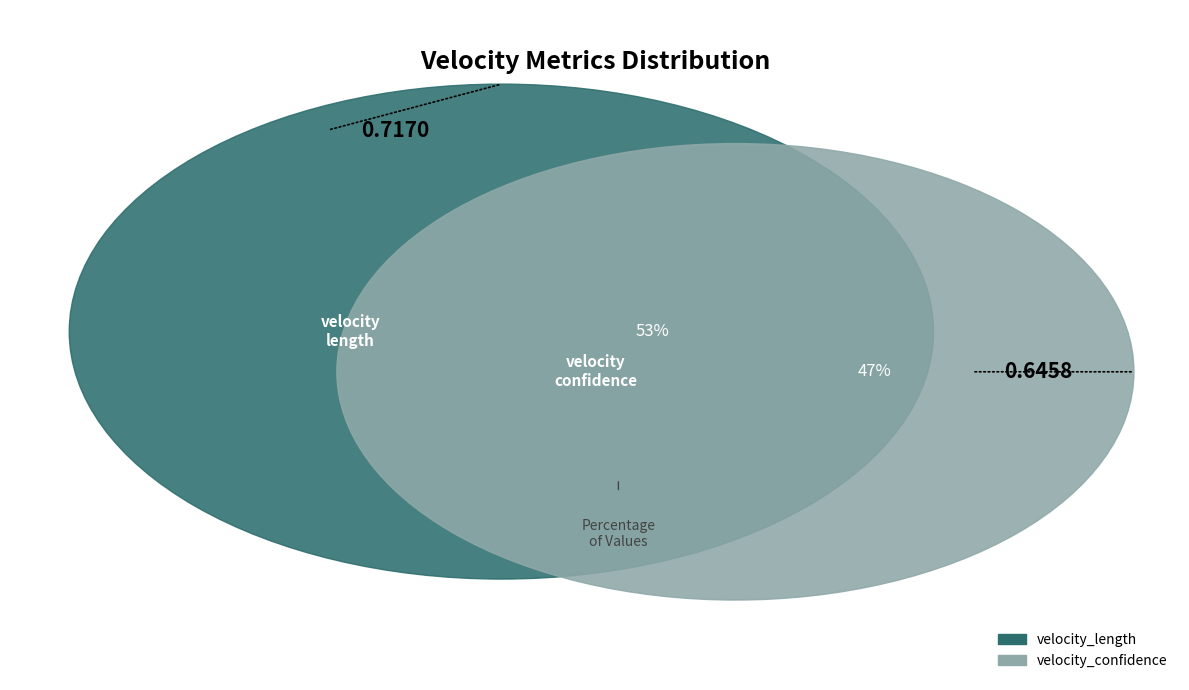

Is velocity_confidence the majority of the pie?

No